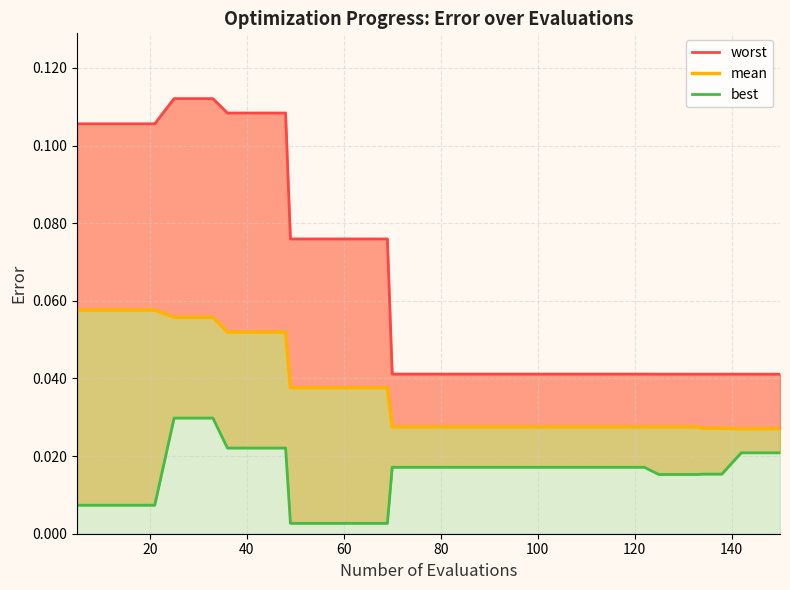

Is the value of worst at 40 greater than the value of best at 20?

Yes